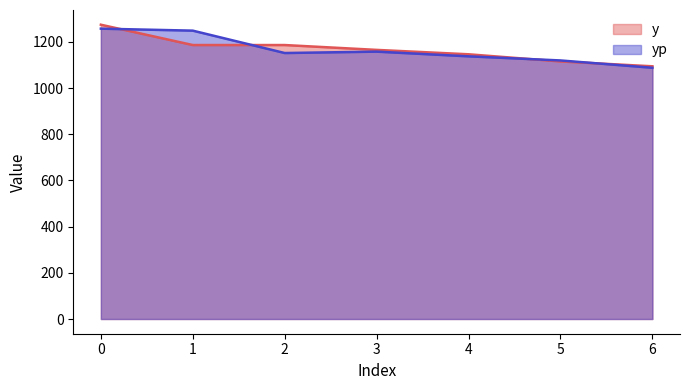

What value does the yp series have at 0?

1256.9